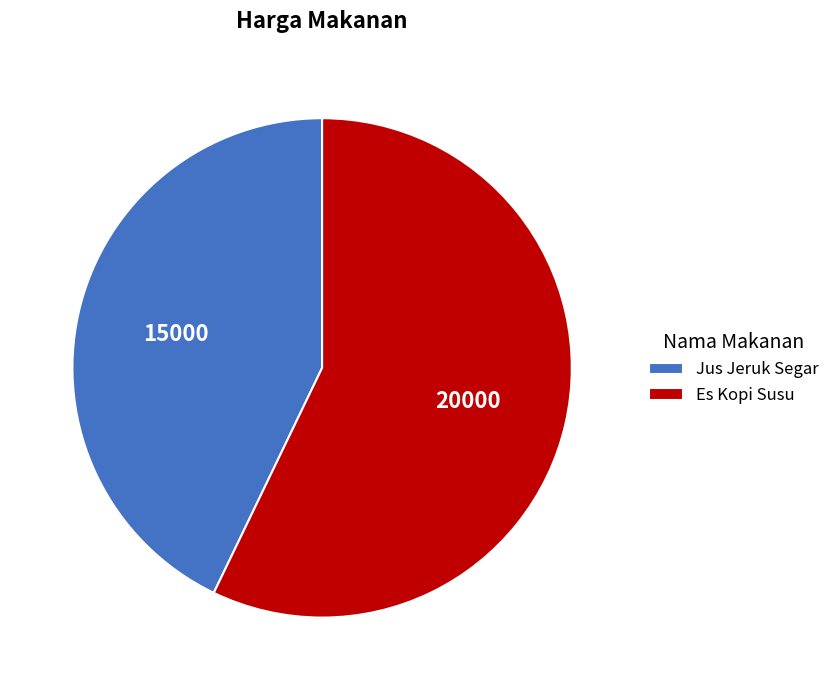

Which slice is the smallest?

Jus Jeruk Segar